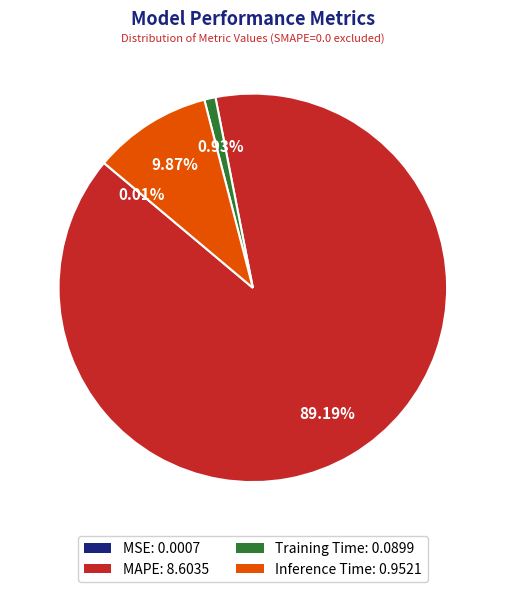

Combined, what portion of the pie is Inference Time and Training Time?

10.8%